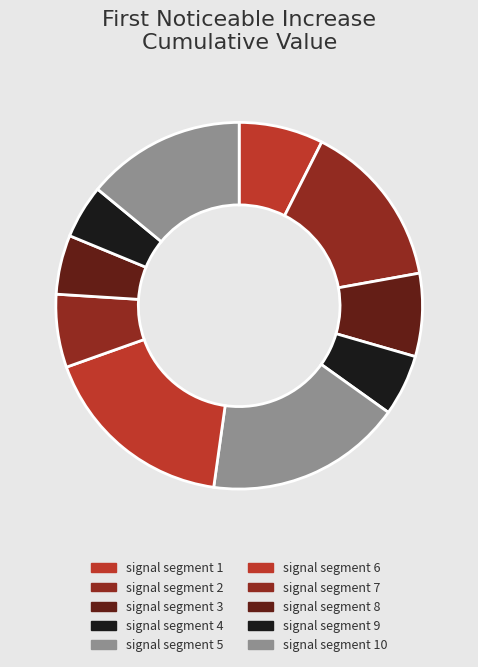

Rank the categories by value from lowest to highest.

signal segment 9, signal segment 8, signal segment 4, signal segment 7, signal segment 3, signal segment 1, signal segment 10, signal segment 2, signal segment 5, signal segment 6